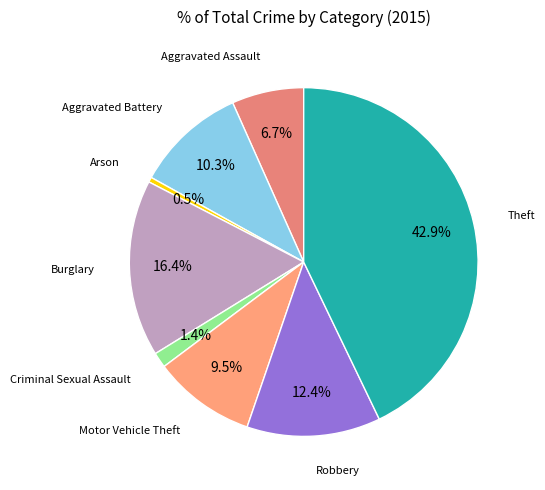

Rank the categories by value from lowest to highest.

Arson, Criminal Sexual Assault, Aggravated Assault, Motor Vehicle Theft, Aggravated Battery, Robbery, Burglary, Theft